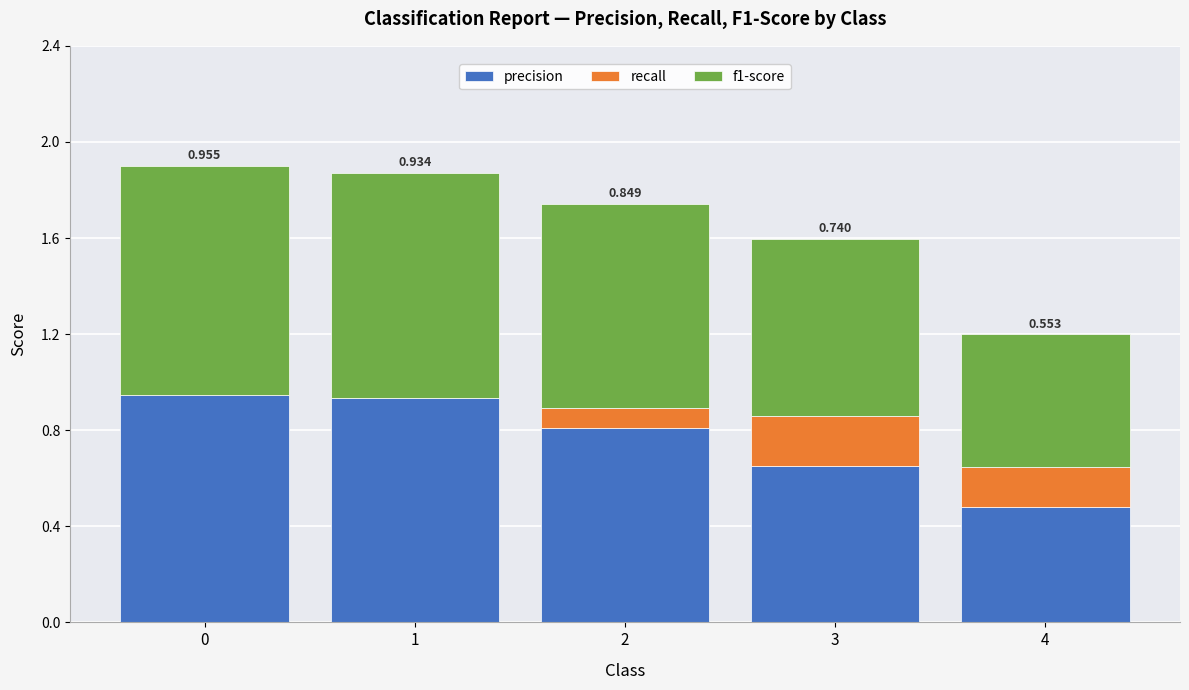

Reading left to right, list all the values displayed in this chart.

precision: 0=1.0	1=0.9	2=0.8	3=0.7	4=0.5
recall: 0=-0.0	1=0.0	2=0.1	3=0.2	4=0.2
f1-score: 0=1.0	1=0.9	2=0.8	3=0.7	4=0.6